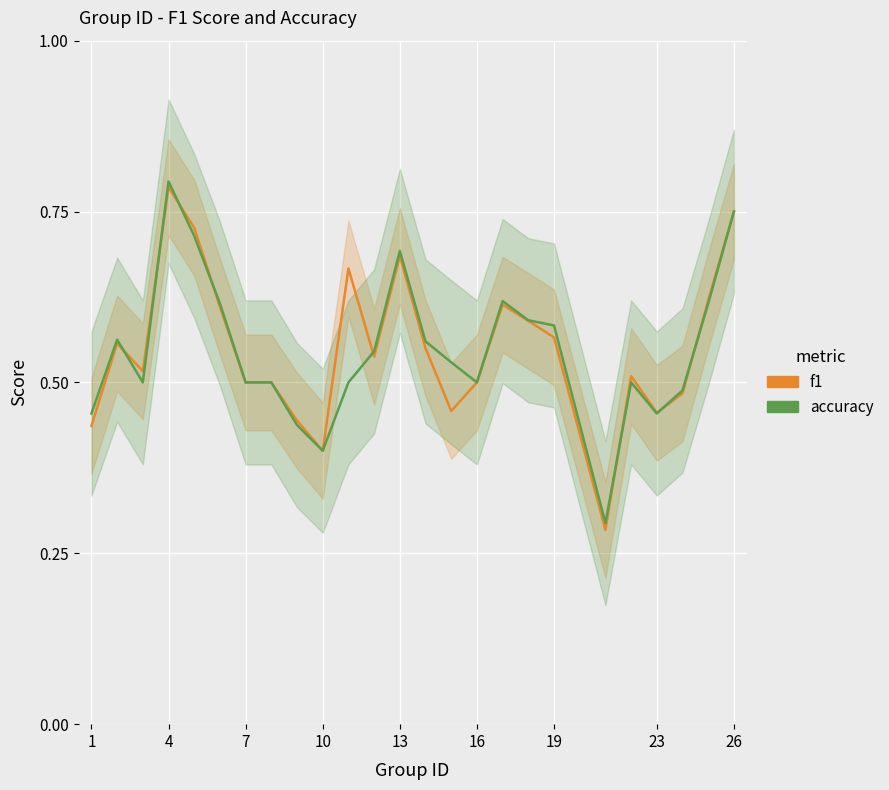

How many accuracy values are between 0 and 1?

25